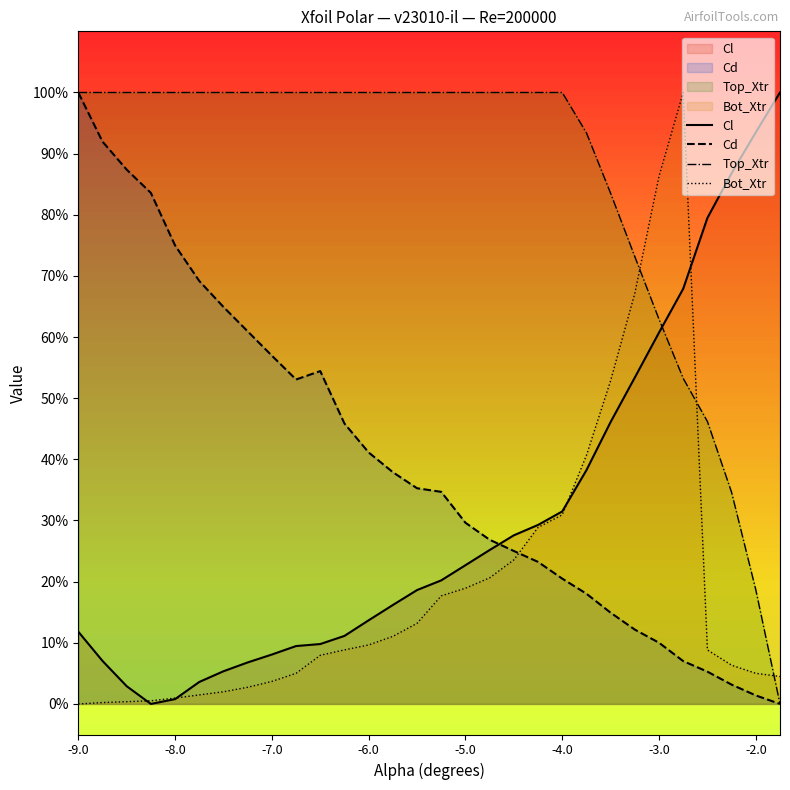

Is the value of Bot_Xtr at -4.0 greater than the value of Cl at 16?

No